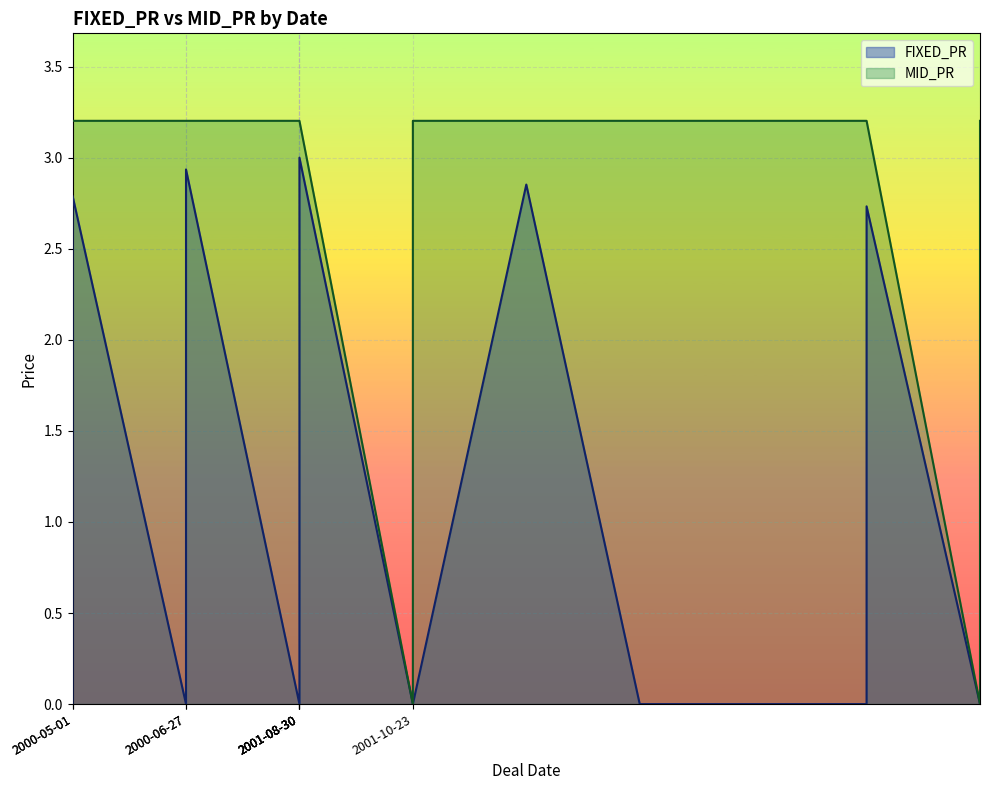

At which label is MID_PR closest to 1?

2001-10-23